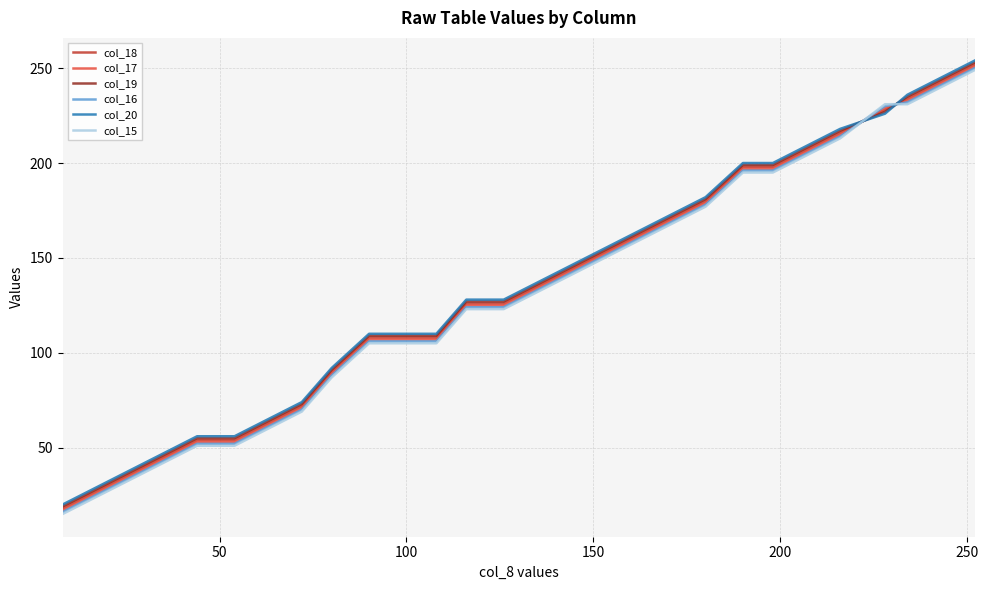

What is the maximum value shown in the chart?

254